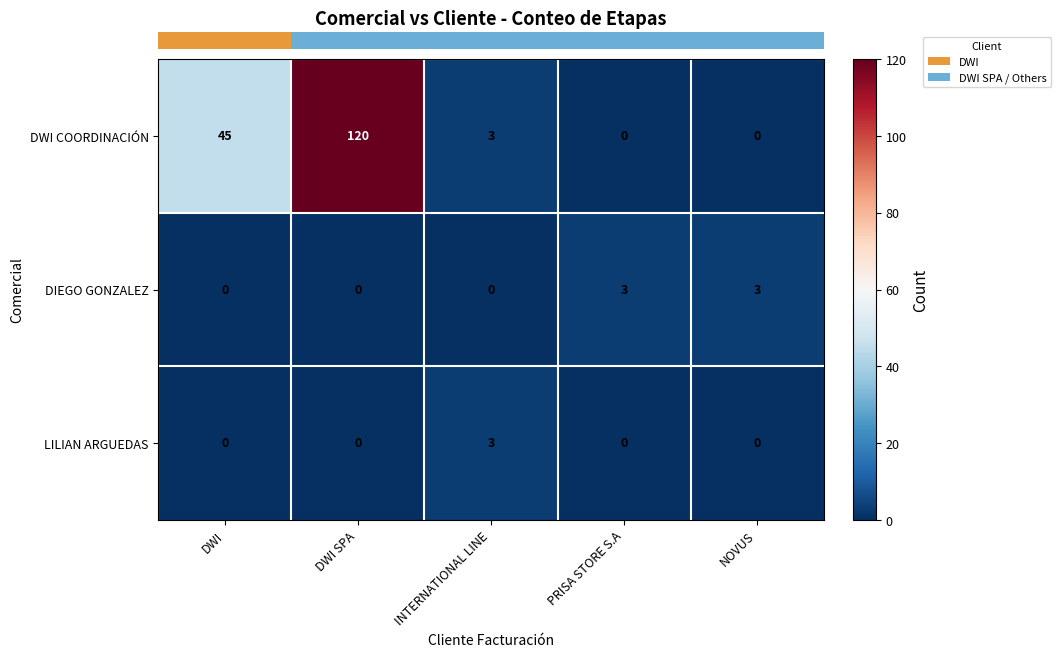

Which series changed the most between DWI and NOVUS?

DWI COORDINACIÓN